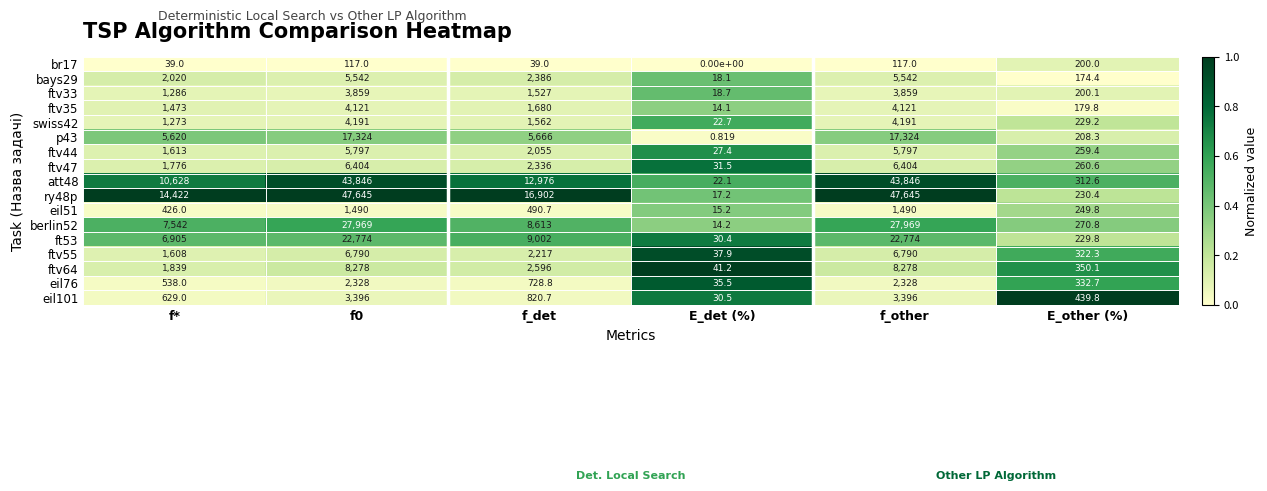

Rank the series at f0 from highest to lowest value.

ry48p, att48, berlin52, ft53, p43, ftv64, ftv55, ftv47, ftv44, bays29, swiss42, ftv35, ftv33, eil101, eil76, eil51, br17